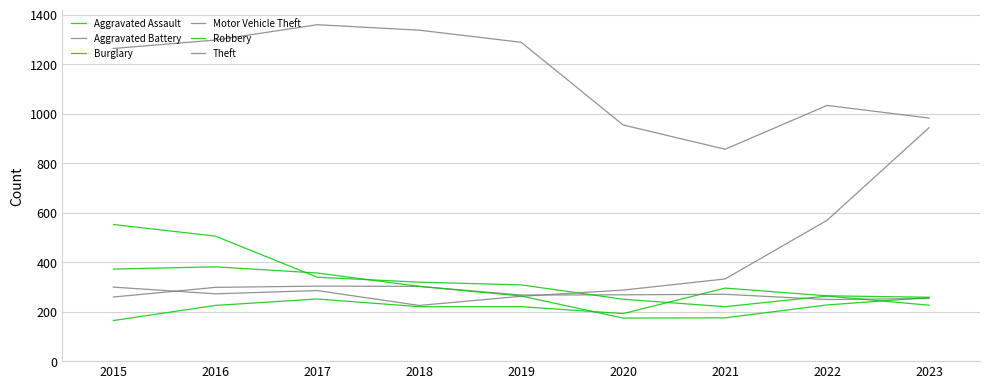

The Motor Vehicle Theft series shows 410 at 2015. True or false?

False